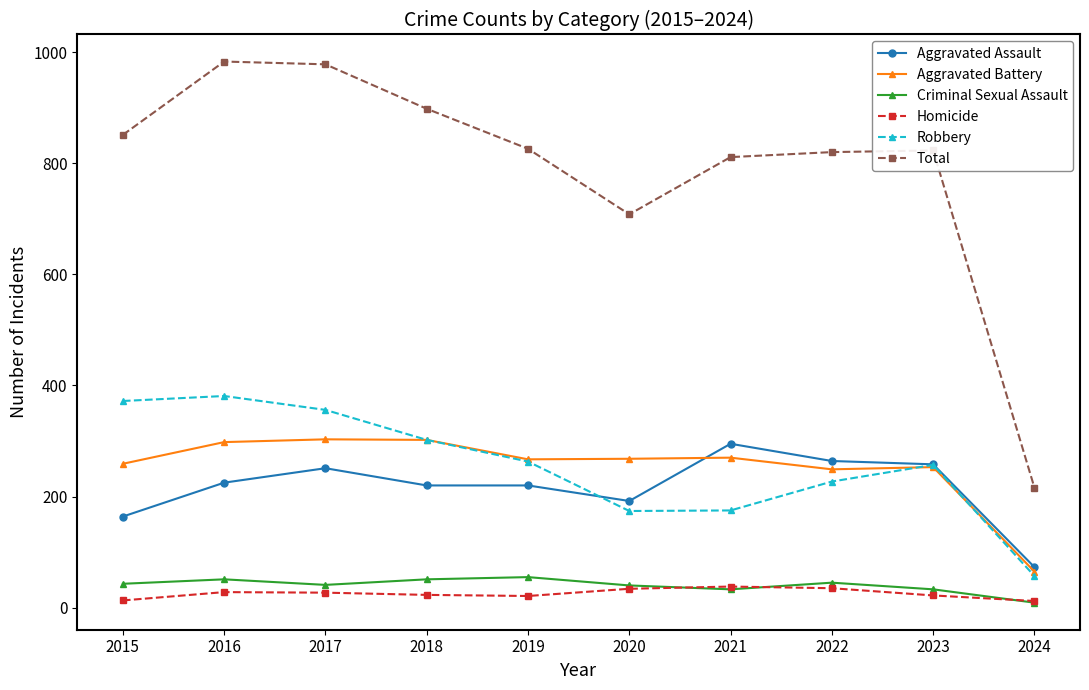

What is the maximum value for Aggravated Battery?

303